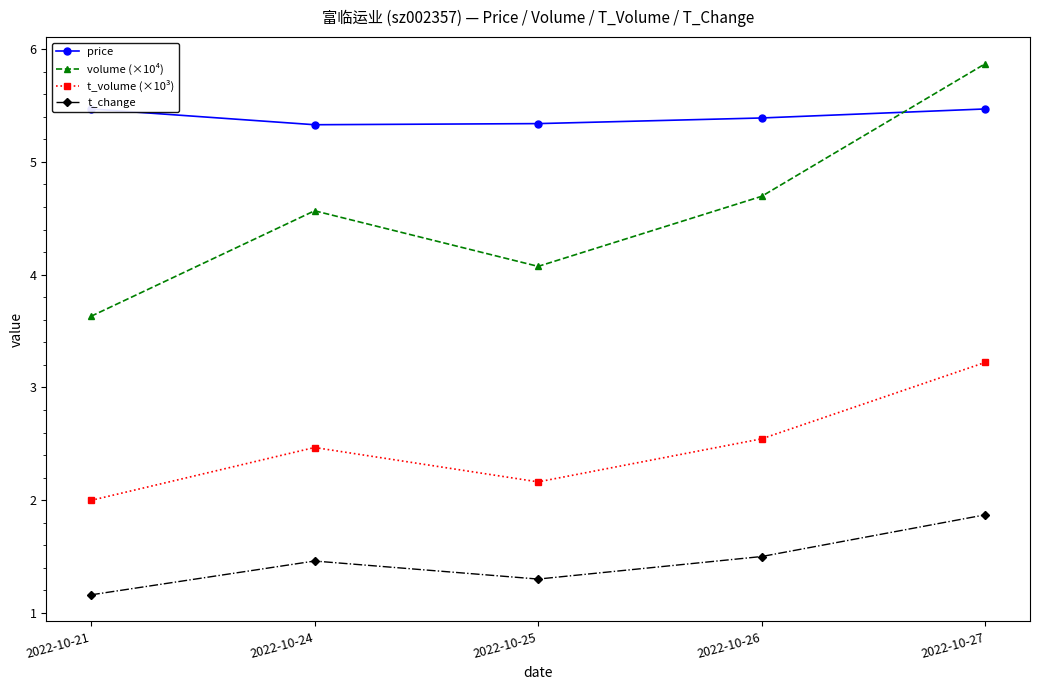

Which series has the largest range (max minus min)?

volume (×10⁴)